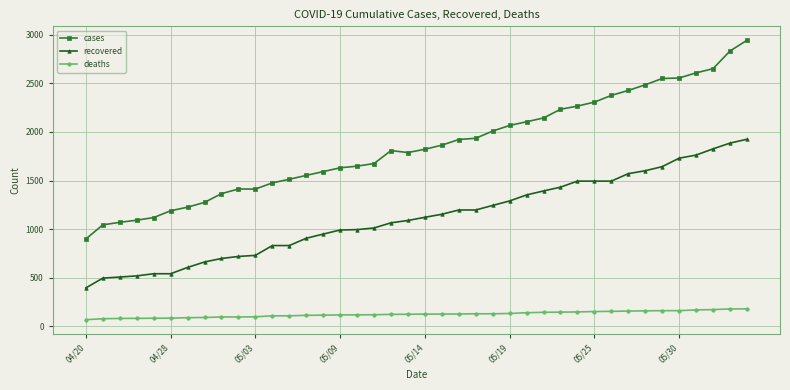

What is the sum of all recovered values?

44888